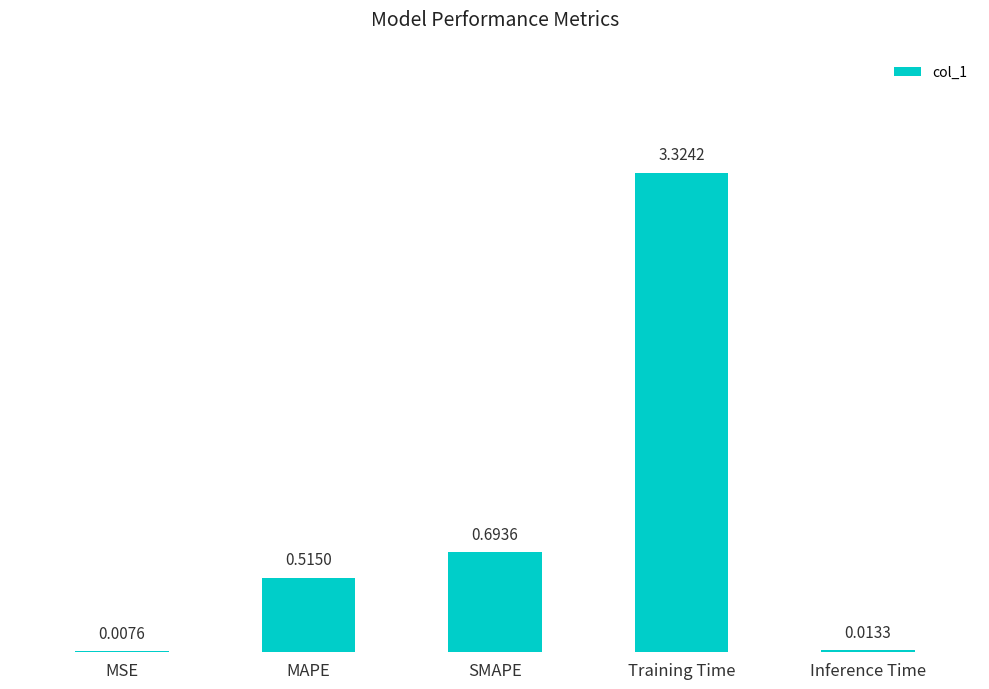

What is the sum of the values at Training Time and SMAPE?

4.0